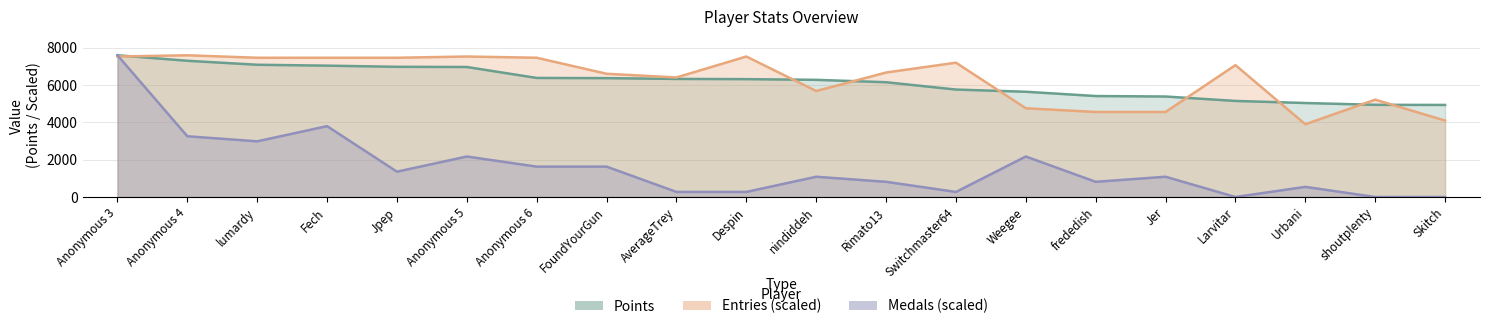

At which category is the sum across all series the highest?

Anonymous 3